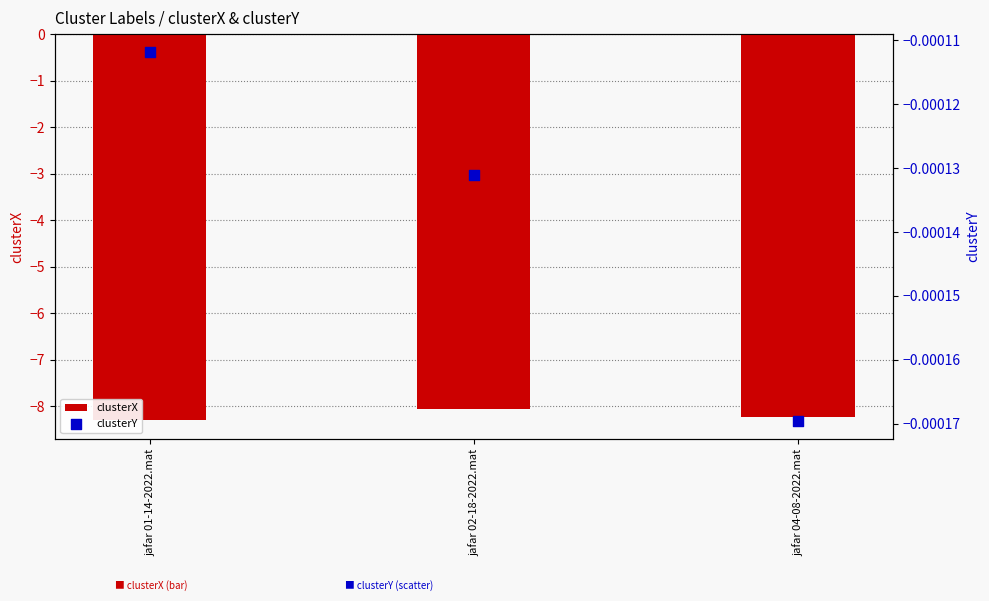

Which series has the largest total across all categories?

clusterY